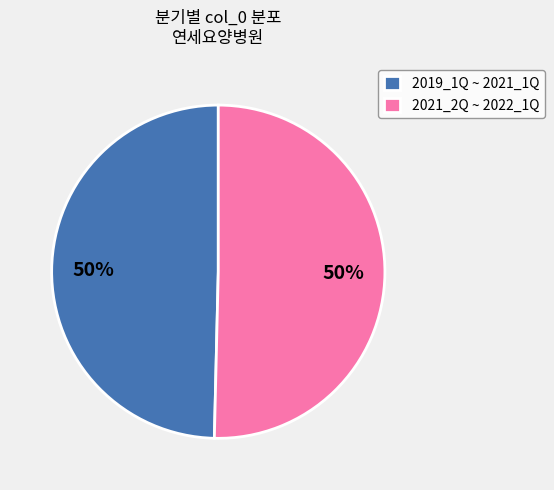

Do 2019_1Q ~ 2021_1Q and 2021_2Q ~ 2022_1Q together represent more than half of the pie?

Yes